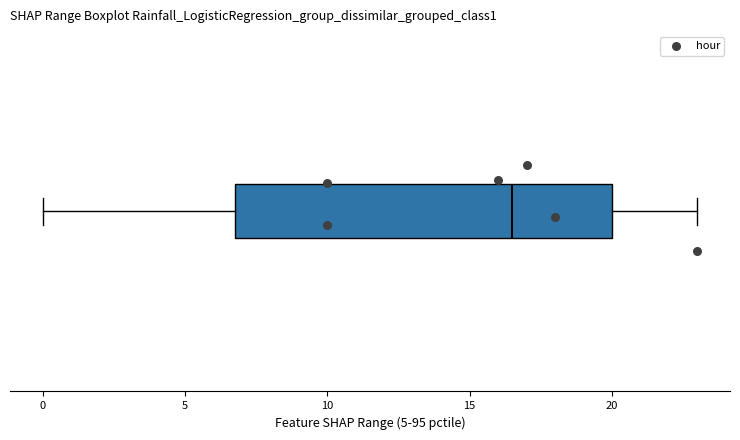

Where is the right edge of the box on the x-axis? The values are not printed on the chart, so give them approximately, as read against the axis.

20.0